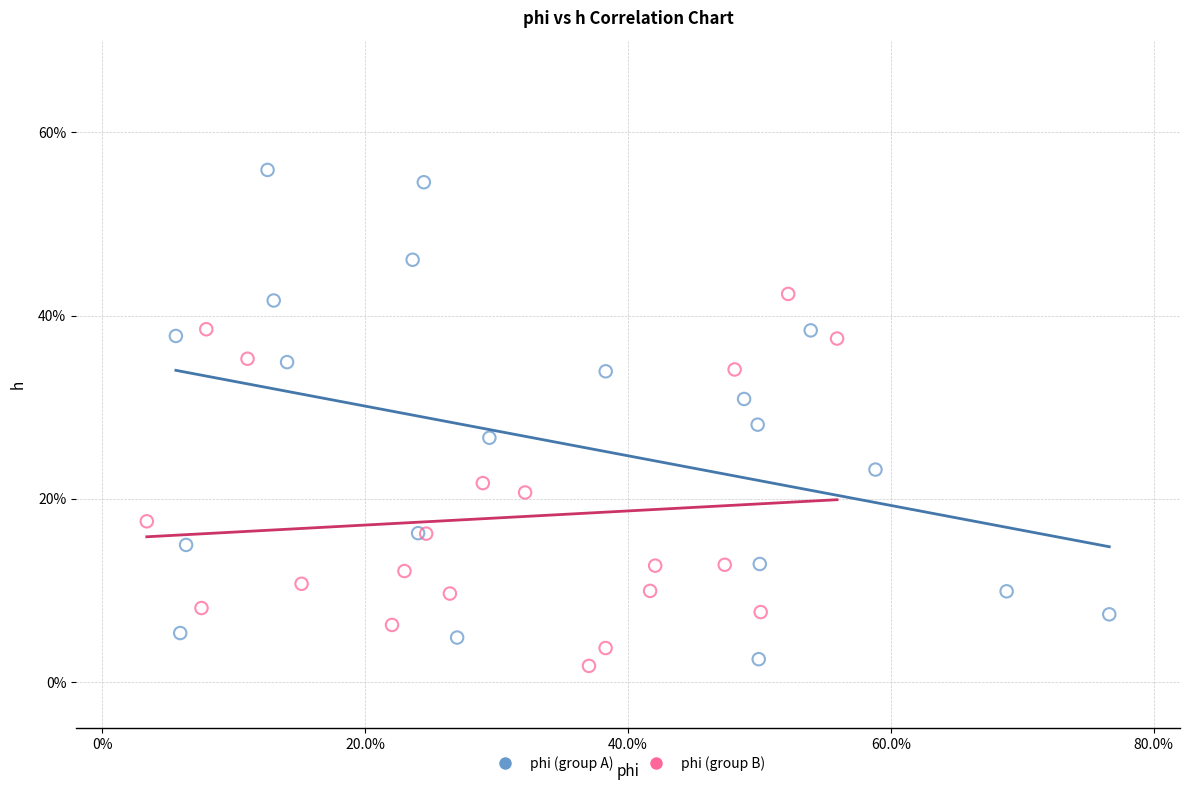

Which series contains the lowest Y value?

phi (group B)